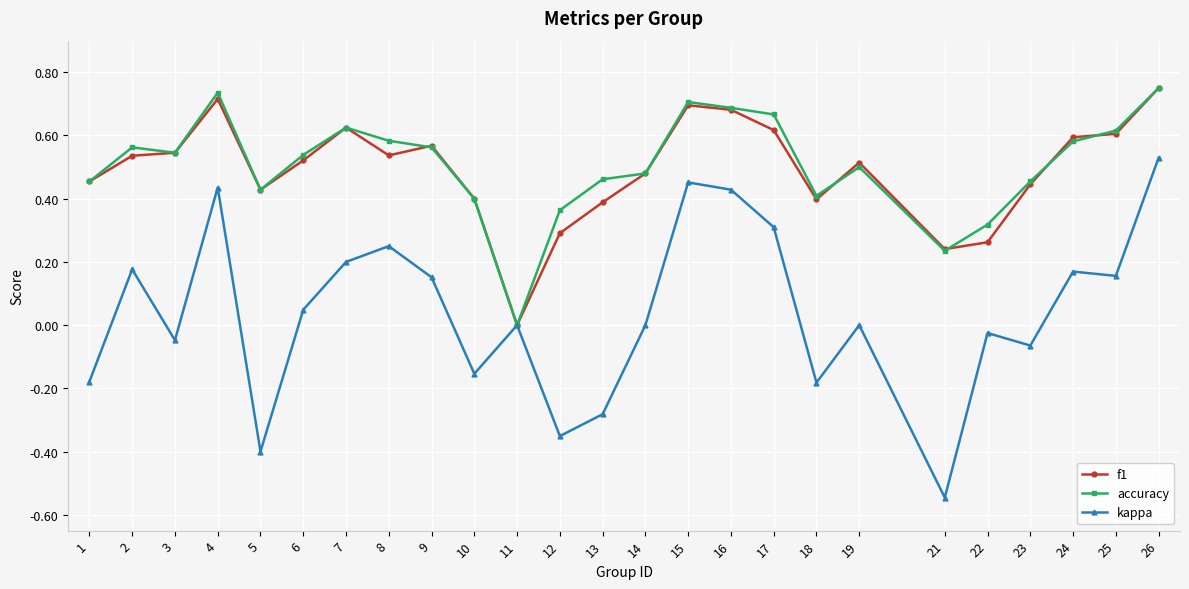

Where is the first local minimum for accuracy?

3